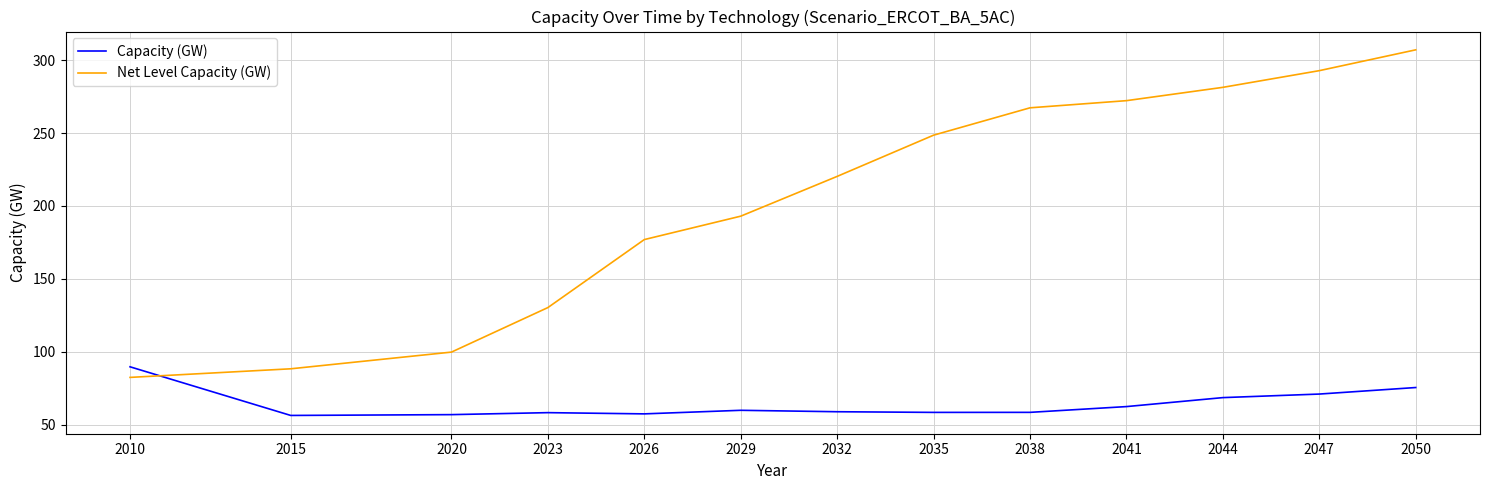

What is the smallest value displayed?

56.2